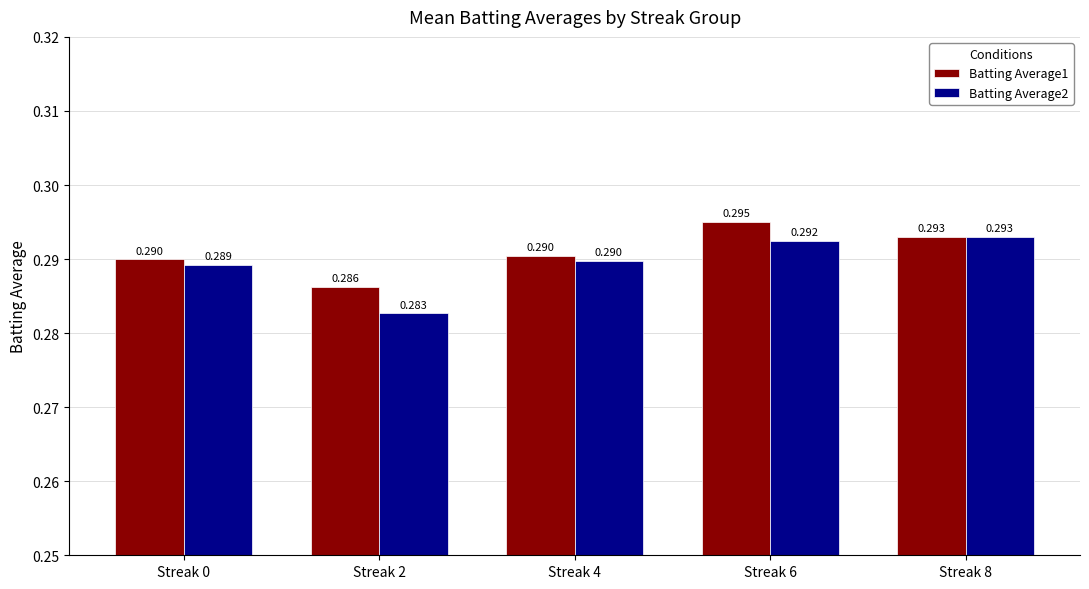

At how many categories does at least one series exceed 0?

5